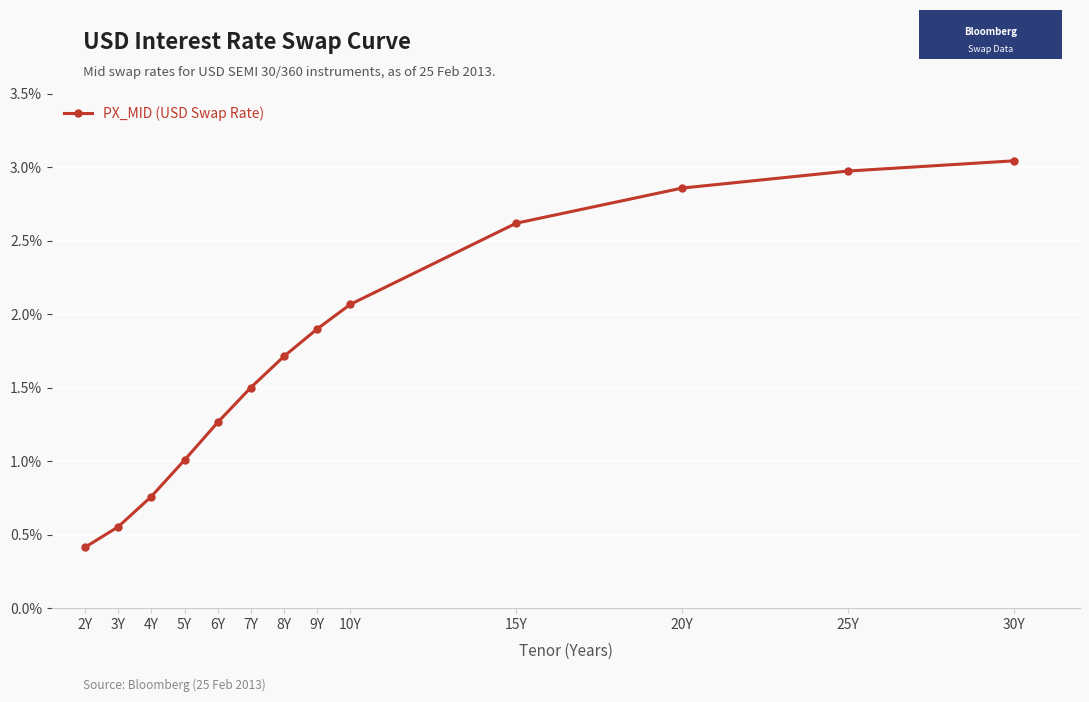

What is the difference between the values at 30Y and 5Y?

2.0